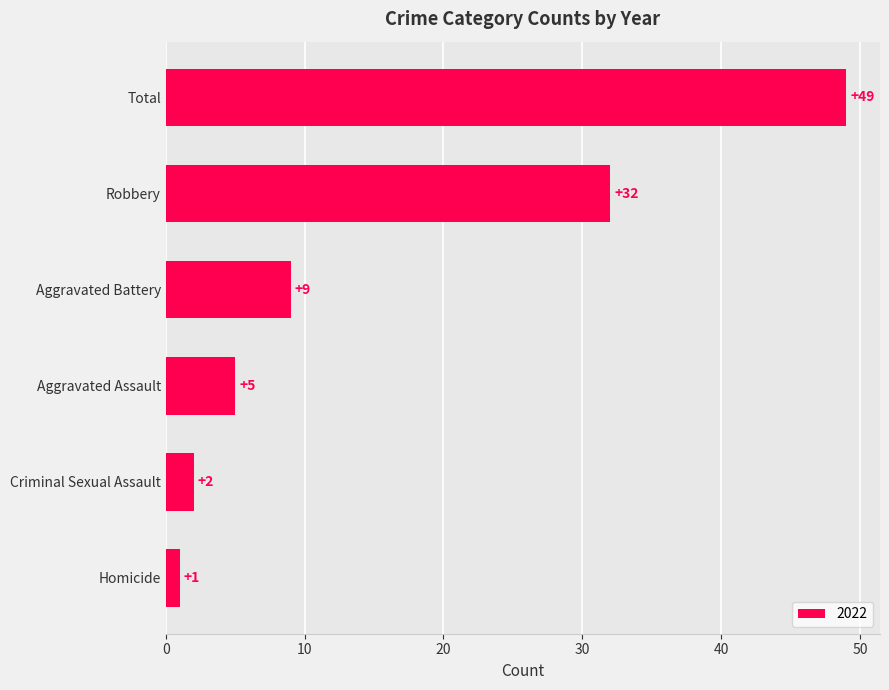

List the labels in order of value, smallest first.

Homicide, Criminal Sexual Assault, Aggravated Assault, Aggravated Battery, Robbery, Total